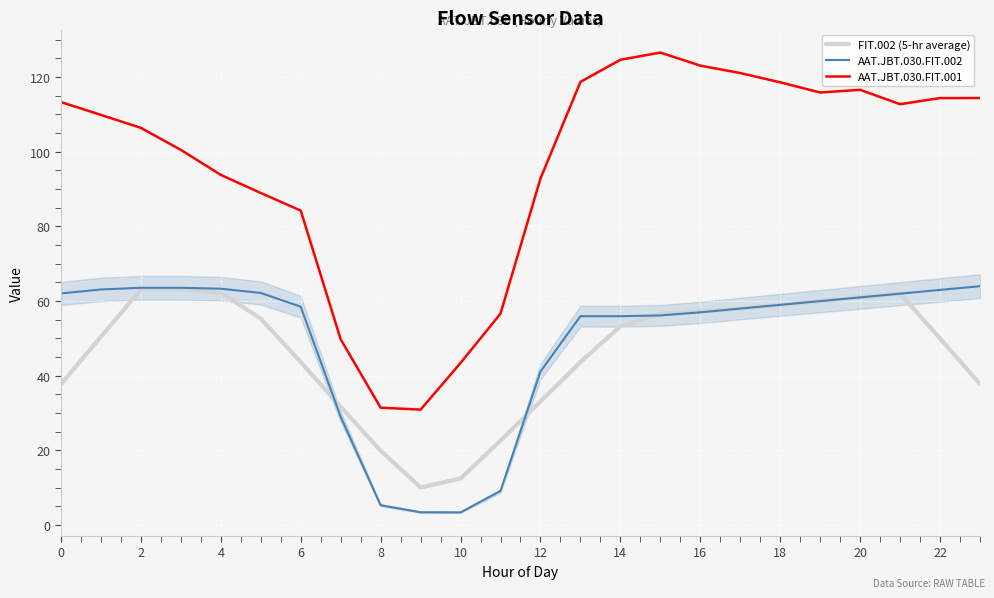

What is the highest value of the AAT.JBT.030.FIT.001 series?

126.6